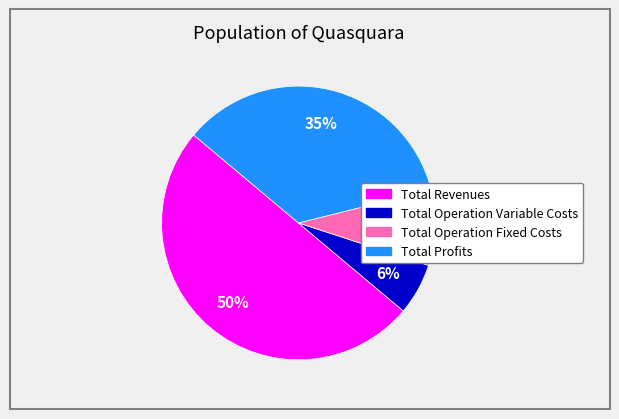

To the nearest percent, what is the average slice percentage?

25%